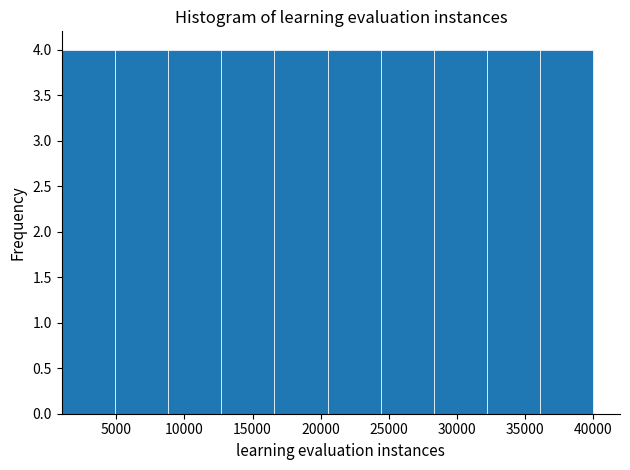

Reading left to right, list every bar in this chart as the range it spans on the x-axis followed by its height. Neither the bar edges nor the heights are printed on the chart, so give them approximately, as read against the axes.

1000 to 4900: 4
4900 to 8800: 4
8800 to 12700: 4
12700 to 16600: 4
16600 to 20500: 4
20500 to 24400: 4
24400 to 28300: 4
28300 to 32200: 4
32200 to 36100: 4
36100 to 40000: 4